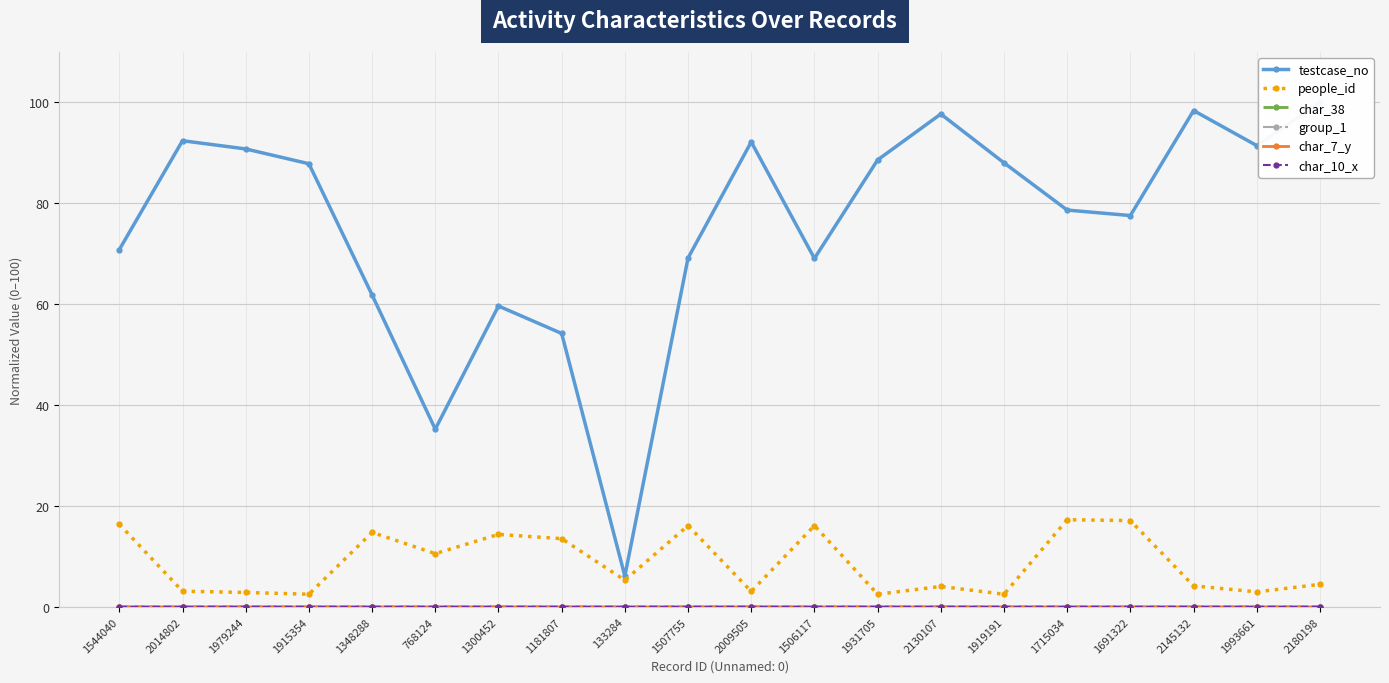

Rank the series at 1544040 from lowest to highest value.

char_10_x, group_1, char_7_y, char_38, people_id, testcase_no